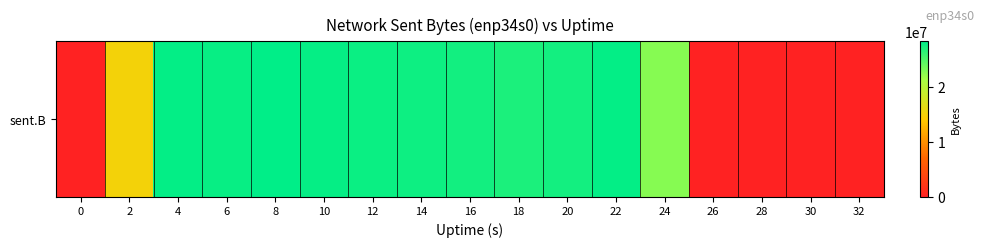

Reading right to left, transcribe all the data shown in this chart.

32=0	30=0	28=0	26=0	24=22656006	22=28107467	20=27409825	18=27114756	16=27457444	14=27725262	12=27824147	10=28050404	8=28279759	6=27909863	4=28085799	2=15091046	0=0